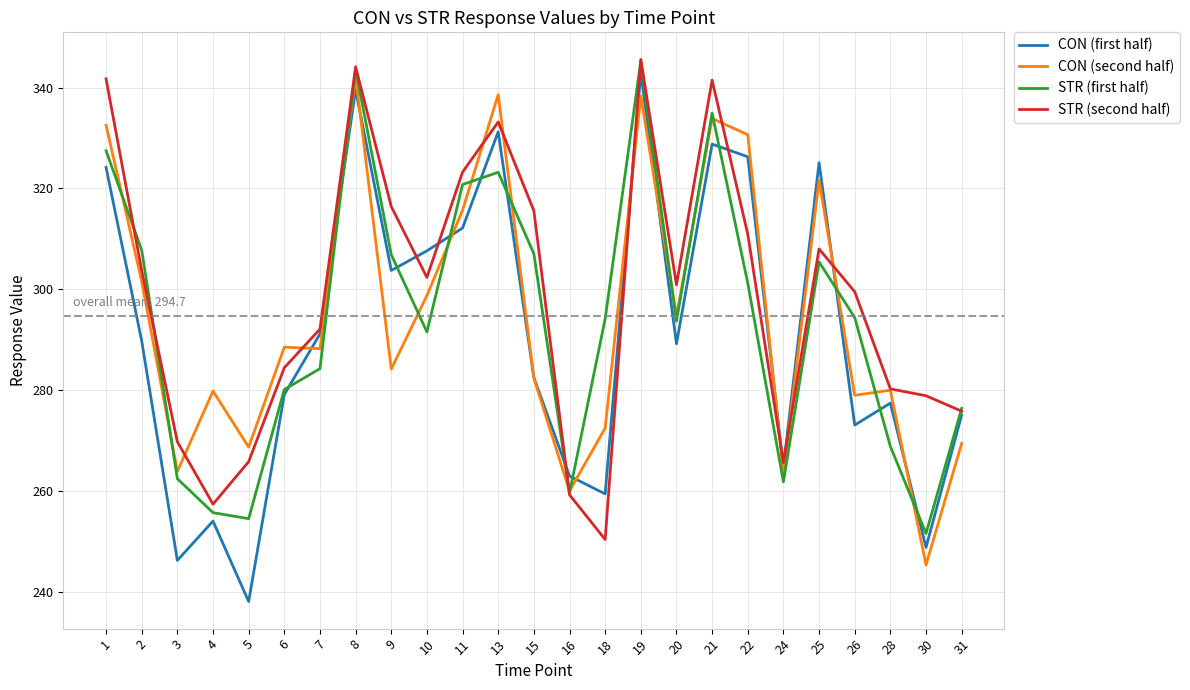

What is the minimum value for CON (second half)?

245.3